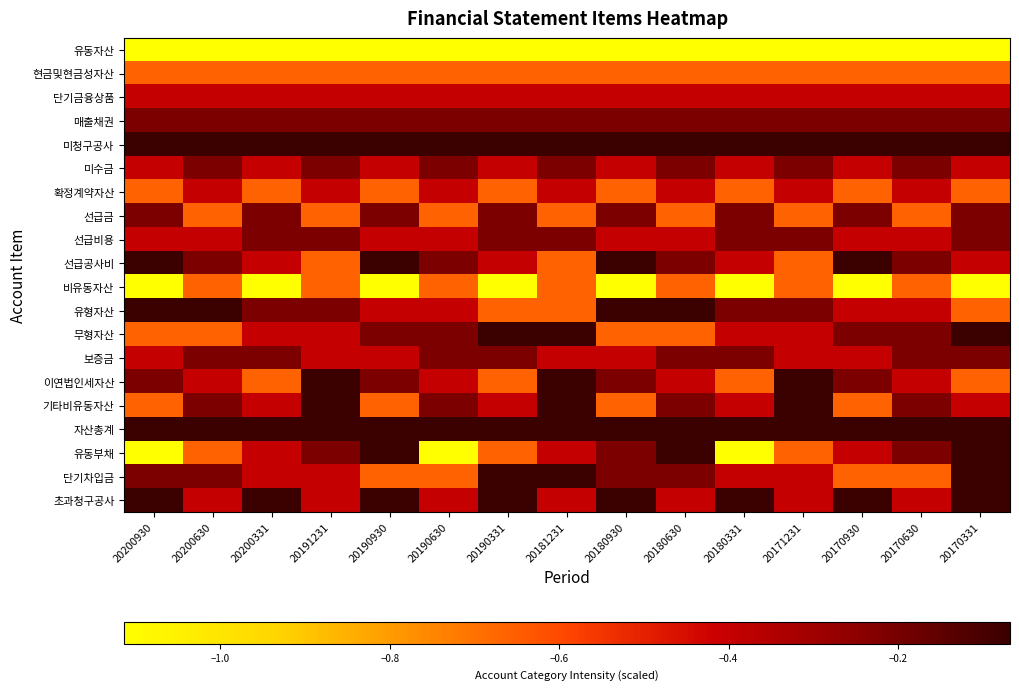

Reading right to left, list all the values displayed in this chart.

유동자산: 20170331=-1.1	20170630=-1.1	20170930=-1.1	20171231=-1.1	20180331=-1.1	20180630=-1.1	20180930=-1.1	20181231=-1.1	20190331=-1.1	20190630=-1.1	20190930=-1.1	20191231=-1.1	20200331=-1.1	20200630=-1.1	20200930=-1.1
현금및현금성자산: 20170331=-0.7	20170630=-0.7	20170930=-0.7	20171231=-0.7	20180331=-0.7	20180630=-0.7	20180930=-0.7	20181231=-0.7	20190331=-0.7	20190630=-0.7	20190930=-0.7	20191231=-0.7	20200331=-0.7	20200630=-0.7	20200930=-0.7
단기금융상품: 20170331=-0.4	20170630=-0.4	20170930=-0.4	20171231=-0.4	20180331=-0.4	20180630=-0.4	20180930=-0.4	20181231=-0.4	20190331=-0.4	20190630=-0.4	20190930=-0.4	20191231=-0.4	20200331=-0.4	20200630=-0.4	20200930=-0.4
매출채권: 20170331=-0.2	20170630=-0.2	20170930=-0.2	20171231=-0.2	20180331=-0.2	20180630=-0.2	20180930=-0.2	20181231=-0.2	20190331=-0.2	20190630=-0.2	20190930=-0.2	20191231=-0.2	20200331=-0.2	20200630=-0.2	20200930=-0.2
미청구공사: 20170331=-0.1	20170630=-0.1	20170930=-0.1	20171231=-0.1	20180331=-0.1	20180630=-0.1	20180930=-0.1	20181231=-0.1	20190331=-0.1	20190630=-0.1	20190930=-0.1	20191231=-0.1	20200331=-0.1	20200630=-0.1	20200930=-0.1
미수금: 20170331=-0.4	20170630=-0.2	20170930=-0.4	20171231=-0.2	20180331=-0.4	20180630=-0.2	20180930=-0.4	20181231=-0.2	20190331=-0.4	20190630=-0.2	20190930=-0.4	20191231=-0.2	20200331=-0.4	20200630=-0.2	20200930=-0.4
확정계약자산: 20170331=-0.7	20170630=-0.4	20170930=-0.7	20171231=-0.4	20180331=-0.7	20180630=-0.4	20180930=-0.7	20181231=-0.4	20190331=-0.7	20190630=-0.4	20190930=-0.7	20191231=-0.4	20200331=-0.7	20200630=-0.4	20200930=-0.7
선급금: 20170331=-0.2	20170630=-0.7	20170930=-0.2	20171231=-0.7	20180331=-0.2	20180630=-0.7	20180930=-0.2	20181231=-0.7	20190331=-0.2	20190630=-0.7	20190930=-0.2	20191231=-0.7	20200331=-0.2	20200630=-0.7	20200930=-0.2
선급비용: 20170331=-0.2	20170630=-0.4	20170930=-0.4	20171231=-0.2	20180331=-0.2	20180630=-0.4	20180930=-0.4	20181231=-0.2	20190331=-0.2	20190630=-0.4	20190930=-0.4	20191231=-0.2	20200331=-0.2	20200630=-0.4	20200930=-0.4
선급공사비: 20170331=-0.4	20170630=-0.2	20170930=-0.1	20171231=-0.7	20180331=-0.4	20180630=-0.2	20180930=-0.1	20181231=-0.7	20190331=-0.4	20190630=-0.2	20190930=-0.1	20191231=-0.7	20200331=-0.4	20200630=-0.2	20200930=-0.1
비유동자산: 20170331=-1.1	20170630=-0.7	20170930=-1.1	20171231=-0.7	20180331=-1.1	20180630=-0.7	20180930=-1.1	20181231=-0.7	20190331=-1.1	20190630=-0.7	20190930=-1.1	20191231=-0.7	20200331=-1.1	20200630=-0.7	20200930=-1.1
유형자산: 20170331=-0.7	20170630=-0.4	20170930=-0.4	20171231=-0.2	20180331=-0.2	20180630=-0.1	20180930=-0.1	20181231=-0.7	20190331=-0.7	20190630=-0.4	20190930=-0.4	20191231=-0.2	20200331=-0.2	20200630=-0.1	20200930=-0.1
무형자산: 20170331=-0.1	20170630=-0.2	20170930=-0.2	20171231=-0.4	20180331=-0.4	20180630=-0.7	20180930=-0.7	20181231=-0.1	20190331=-0.1	20190630=-0.2	20190930=-0.2	20191231=-0.4	20200331=-0.4	20200630=-0.7	20200930=-0.7
보증금: 20170331=-0.2	20170630=-0.2	20170930=-0.4	20171231=-0.4	20180331=-0.2	20180630=-0.2	20180930=-0.4	20181231=-0.4	20190331=-0.2	20190630=-0.2	20190930=-0.4	20191231=-0.4	20200331=-0.2	20200630=-0.2	20200930=-0.4
이연법인세자산: 20170331=-0.7	20170630=-0.4	20170930=-0.2	20171231=-0.1	20180331=-0.7	20180630=-0.4	20180930=-0.2	20181231=-0.1	20190331=-0.7	20190630=-0.4	20190930=-0.2	20191231=-0.1	20200331=-0.7	20200630=-0.4	20200930=-0.2
기타비유동자산: 20170331=-0.4	20170630=-0.2	20170930=-0.7	20171231=-0.1	20180331=-0.4	20180630=-0.2	20180930=-0.7	20181231=-0.1	20190331=-0.4	20190630=-0.2	20190930=-0.7	20191231=-0.1	20200331=-0.4	20200630=-0.2	20200930=-0.7
자산총계: 20170331=-0.1	20170630=-0.1	20170930=-0.1	20171231=-0.1	20180331=-0.1	20180630=-0.1	20180930=-0.1	20181231=-0.1	20190331=-0.1	20190630=-0.1	20190930=-0.1	20191231=-0.1	20200331=-0.1	20200630=-0.1	20200930=-0.1
유동부채: 20170331=-0.1	20170630=-0.2	20170930=-0.4	20171231=-0.7	20180331=-1.1	20180630=-0.1	20180930=-0.2	20181231=-0.4	20190331=-0.7	20190630=-1.1	20190930=-0.1	20191231=-0.2	20200331=-0.4	20200630=-0.7	20200930=-1.1
단기차입금: 20170331=-0.1	20170630=-0.7	20170930=-0.7	20171231=-0.4	20180331=-0.4	20180630=-0.2	20180930=-0.2	20181231=-0.1	20190331=-0.1	20190630=-0.7	20190930=-0.7	20191231=-0.4	20200331=-0.4	20200630=-0.2	20200930=-0.2
초과청구공사: 20170331=-0.1	20170630=-0.4	20170930=-0.1	20171231=-0.4	20180331=-0.1	20180630=-0.4	20180930=-0.1	20181231=-0.4	20190331=-0.1	20190630=-0.4	20190930=-0.1	20191231=-0.4	20200331=-0.1	20200630=-0.4	20200930=-0.1